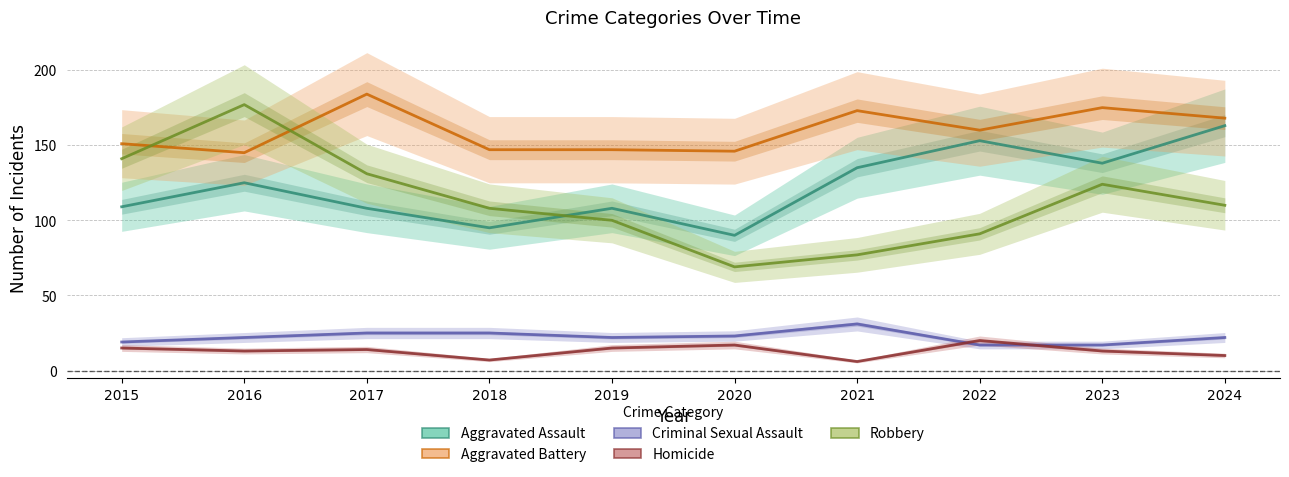

Rank the series at 2020 from lowest to highest value.

Homicide, Criminal Sexual Assault, Robbery, Aggravated Assault, Aggravated Battery